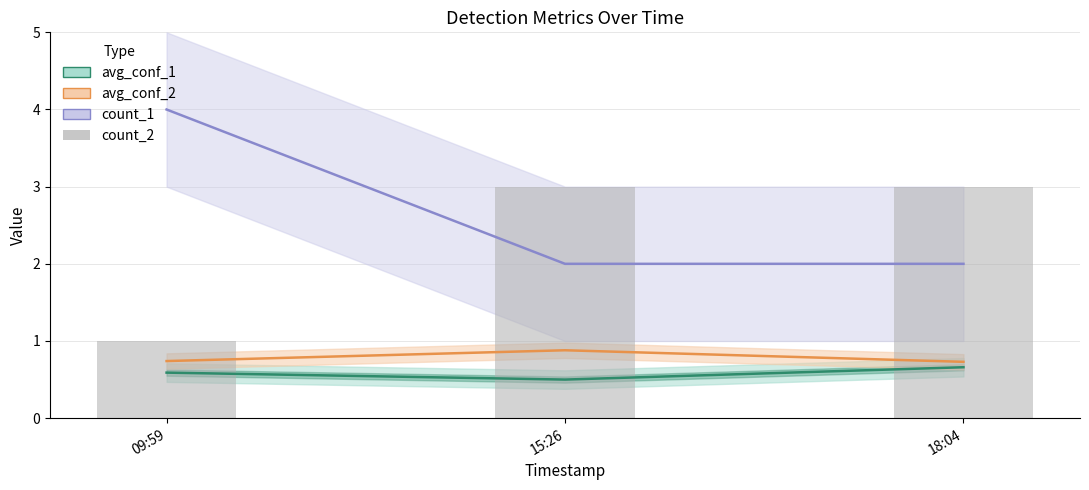

What is the sum of the avg_conf_2_line values at 09:59 and 15:26?

1.6